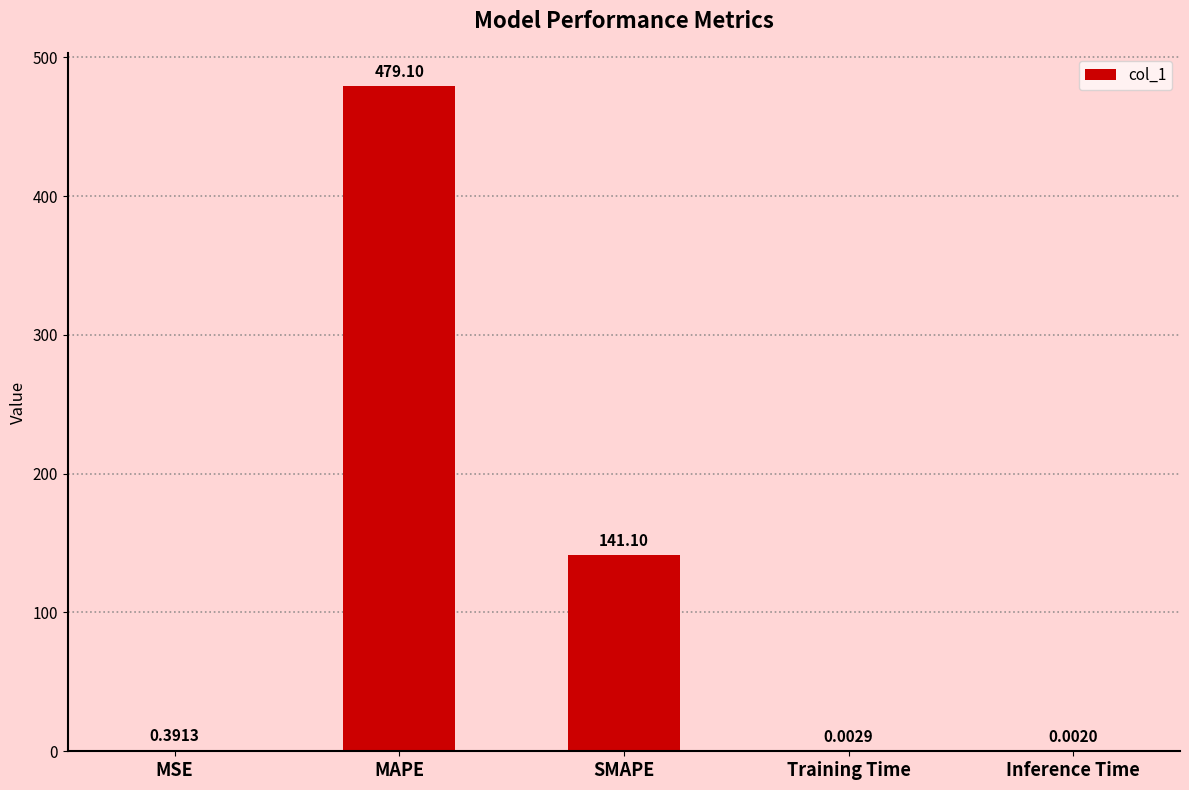

Are the bars horizontal?

No